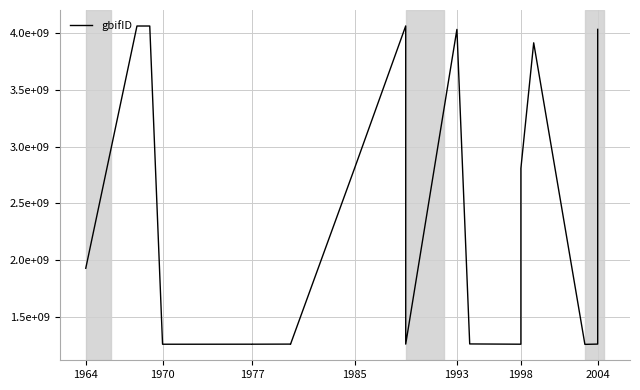

What is the value of the 9th point from the left?

1259303862